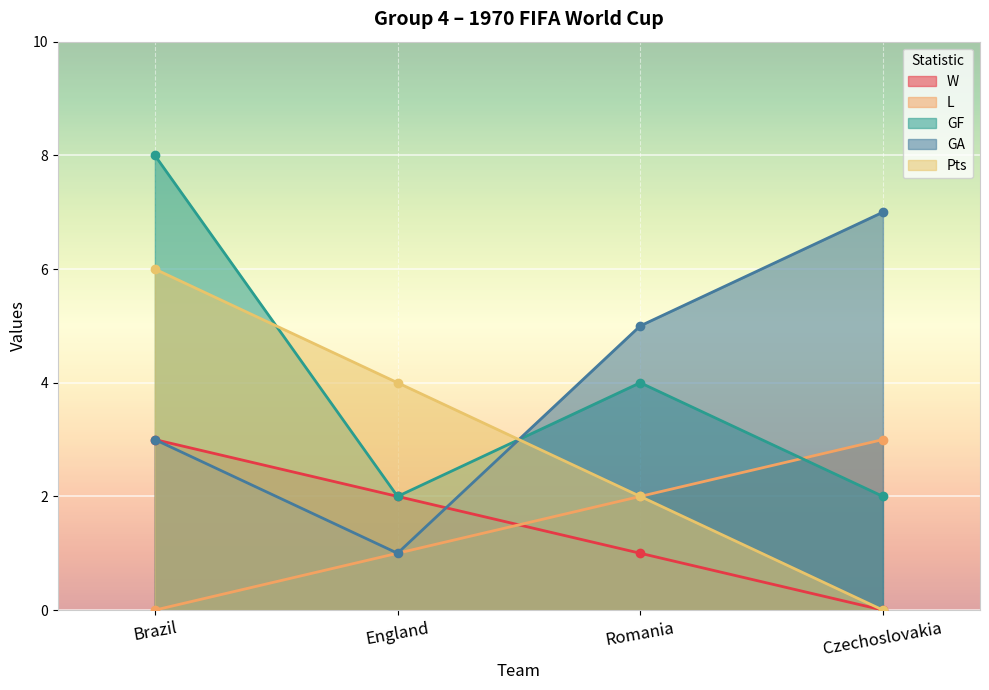

True or false: W and Pts intersect in this chart.

False